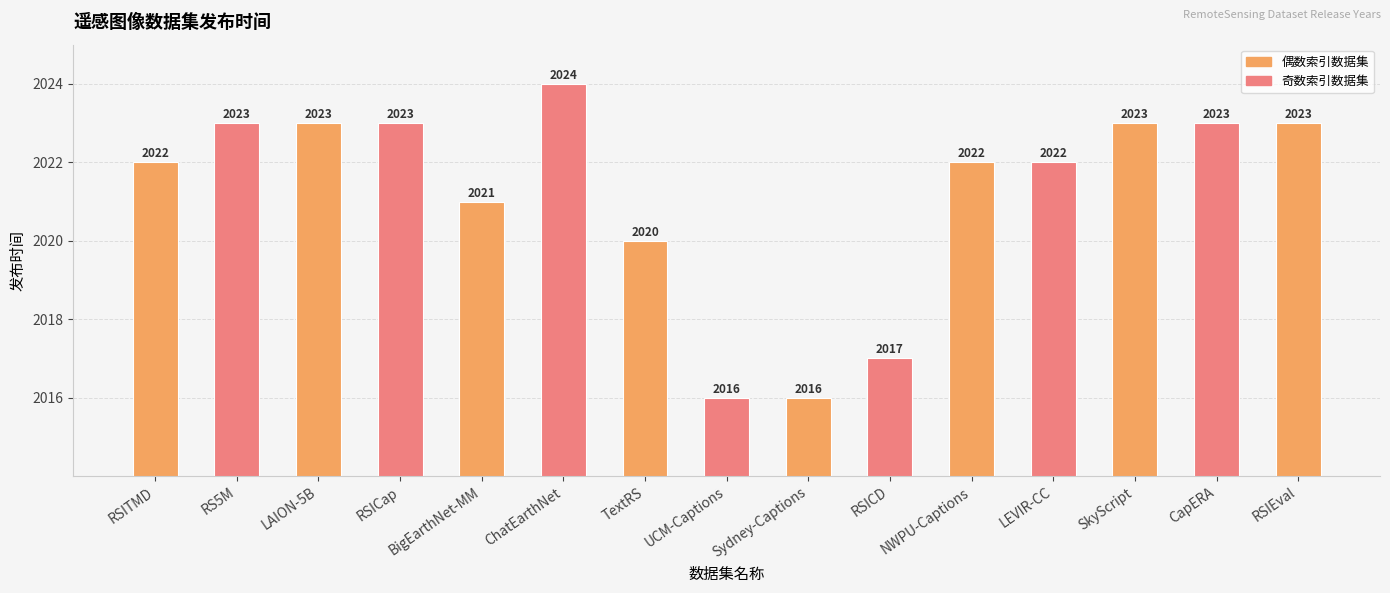

What is the label of the 13th bar from the right?

LAION-5B